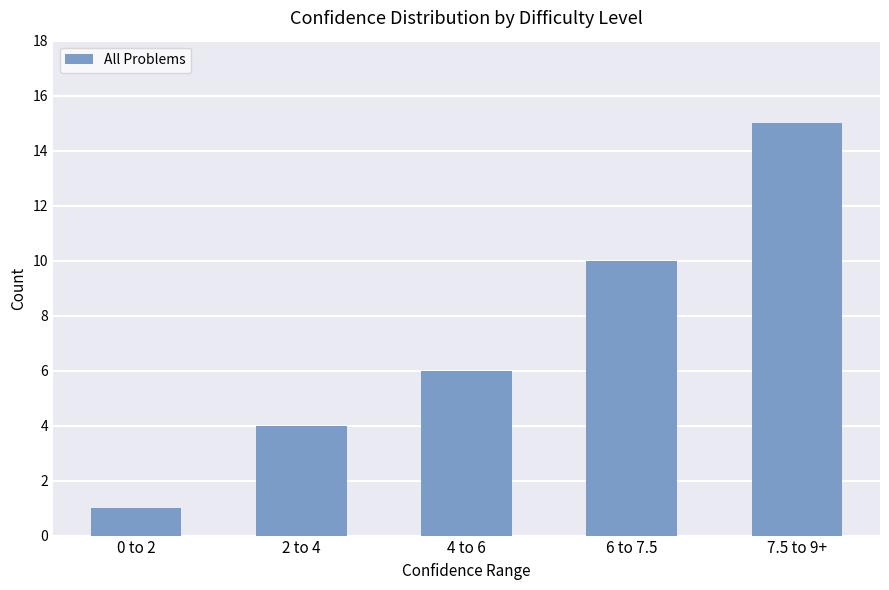

Rank the categories by value from lowest to highest.

0 to 2, 2 to 4, 4 to 6, 6 to 7.5, 7.5 to 9+